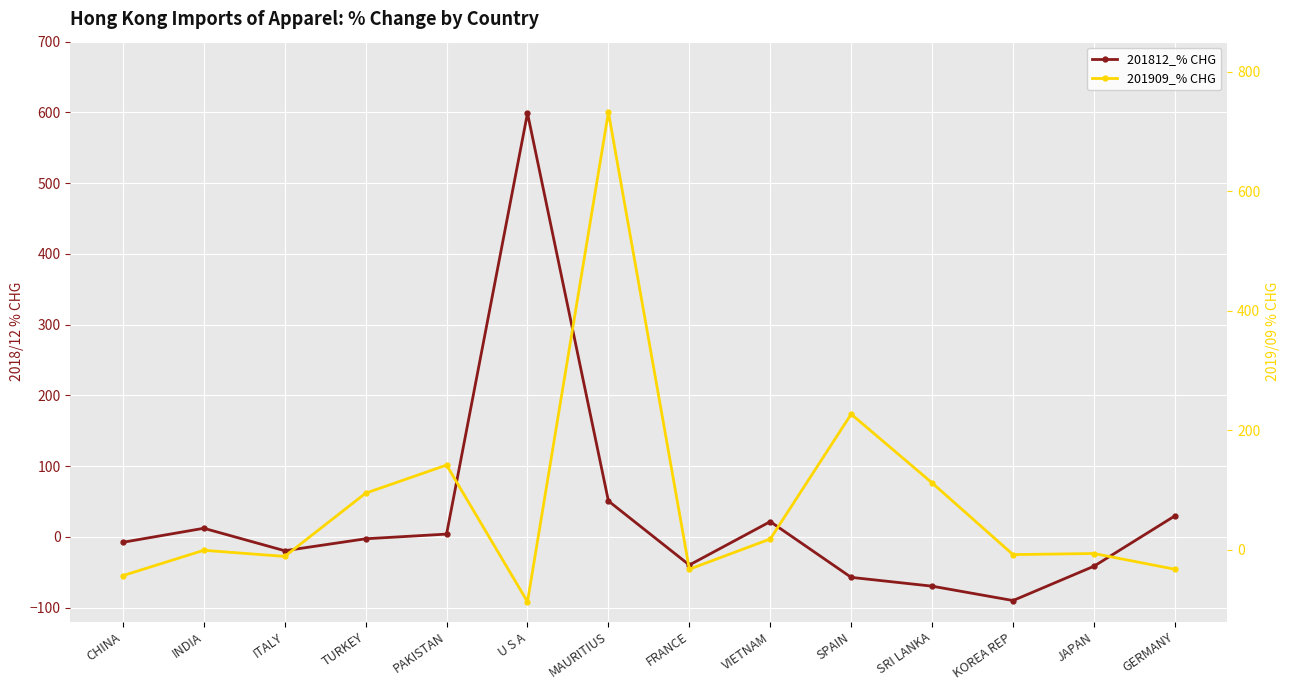

Reading left to right, extract all data points from this chart.

201812_% CHG: CHINA=-7.7	INDIA=12.1	ITALY=-19.7	TURKEY=-2.8	PAKISTAN=3.8	U S A=598.9	MAURITIUS=50.7	FRANCE=-39.9	VIETNAM=21.5	SPAIN=-57.3	SRI LANKA=-69.8	KOREA REP=-90.1	JAPAN=-41.6	GERMANY=29.6
201909_% CHG: CHINA=-42.9	INDIA=-0.6	ITALY=-10.8	TURKEY=94.9	PAKISTAN=141.9	U S A=-86.7	MAURITIUS=732.1	FRANCE=-32.2	VIETNAM=18.4	SPAIN=227.1	SRI LANKA=112.1	KOREA REP=-7.8	JAPAN=-6.0	GERMANY=-32.3